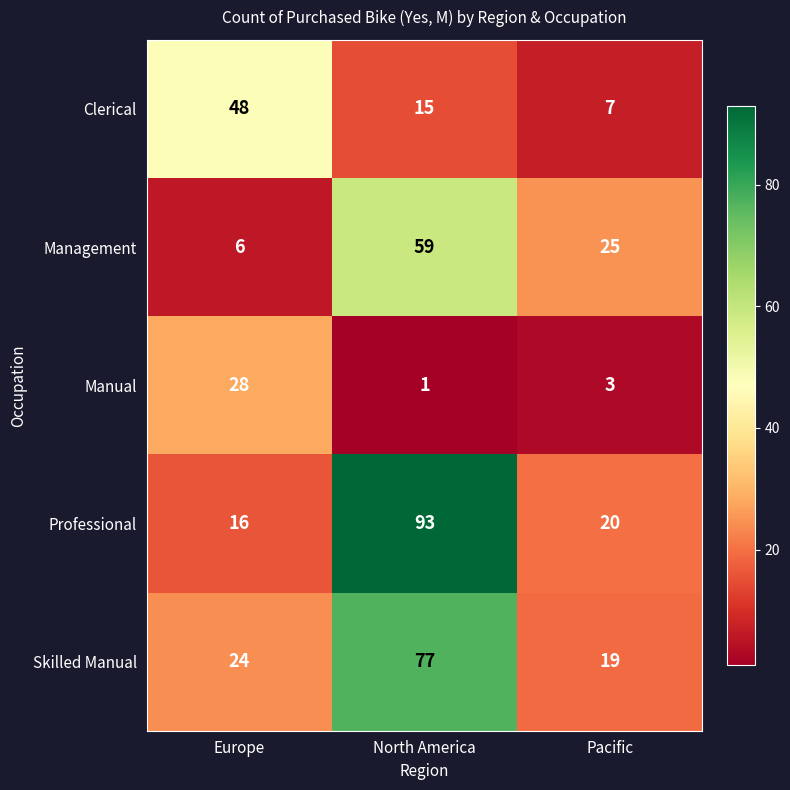

Which series has the largest range (max minus min)?

Professional